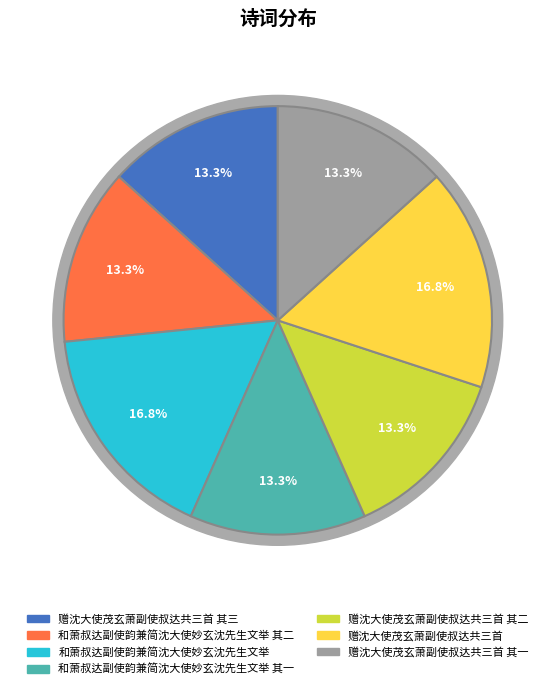

Rank the categories by value from highest to lowest.

和萧叔达副使韵兼简沈大使妙玄沈先生文举, 赠沈大使茂玄萧副使叔达共三首, 和萧叔达副使韵兼简沈大使妙玄沈先生文举 其二, 和萧叔达副使韵兼简沈大使妙玄沈先生文举 其一, 赠沈大使茂玄萧副使叔达共三首 其三, 赠沈大使茂玄萧副使叔达共三首 其二, 赠沈大使茂玄萧副使叔达共三首 其一